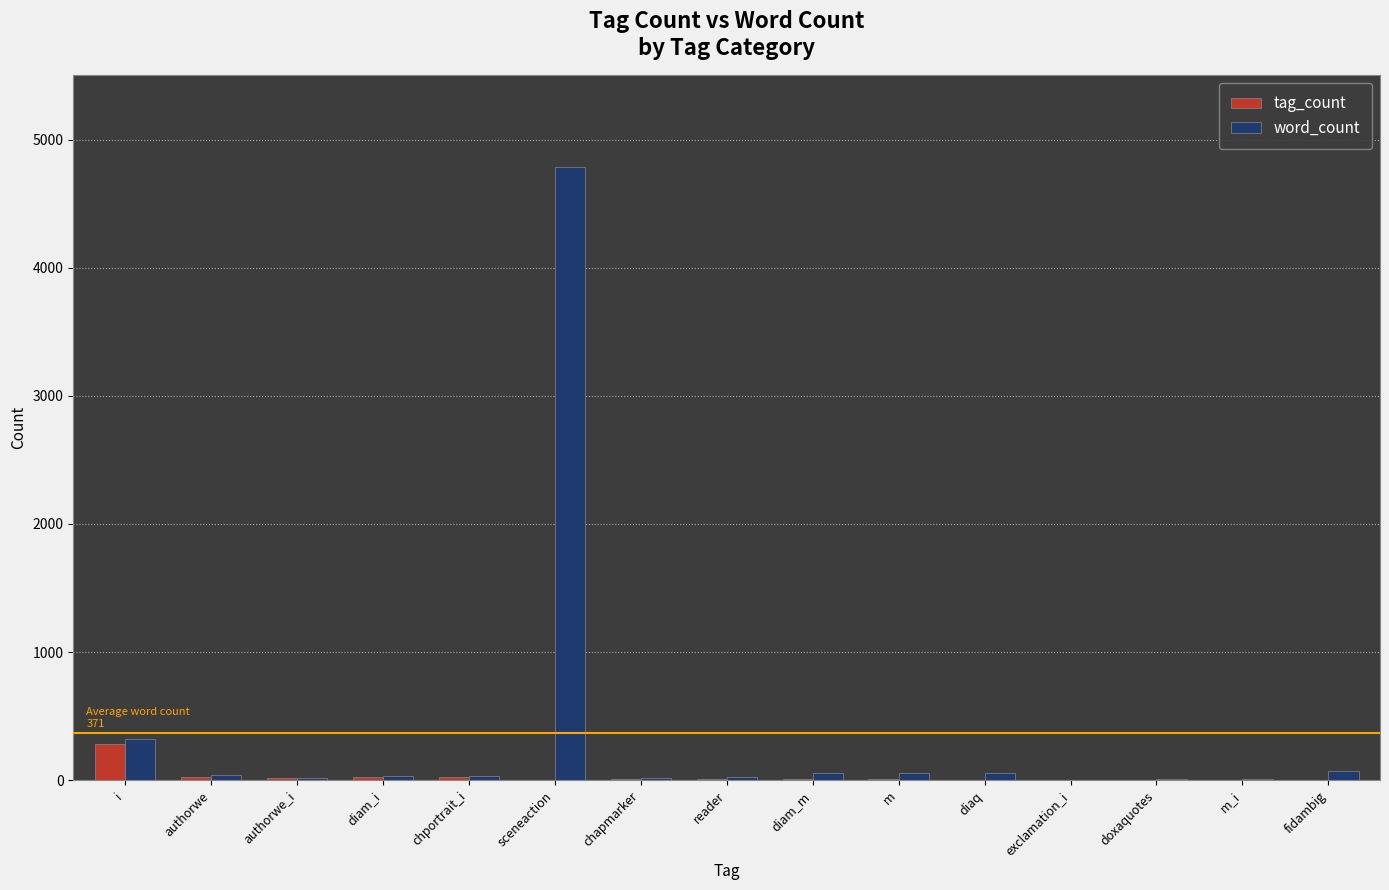

Are the bars grouped side by side (vs. stacked)?

Yes